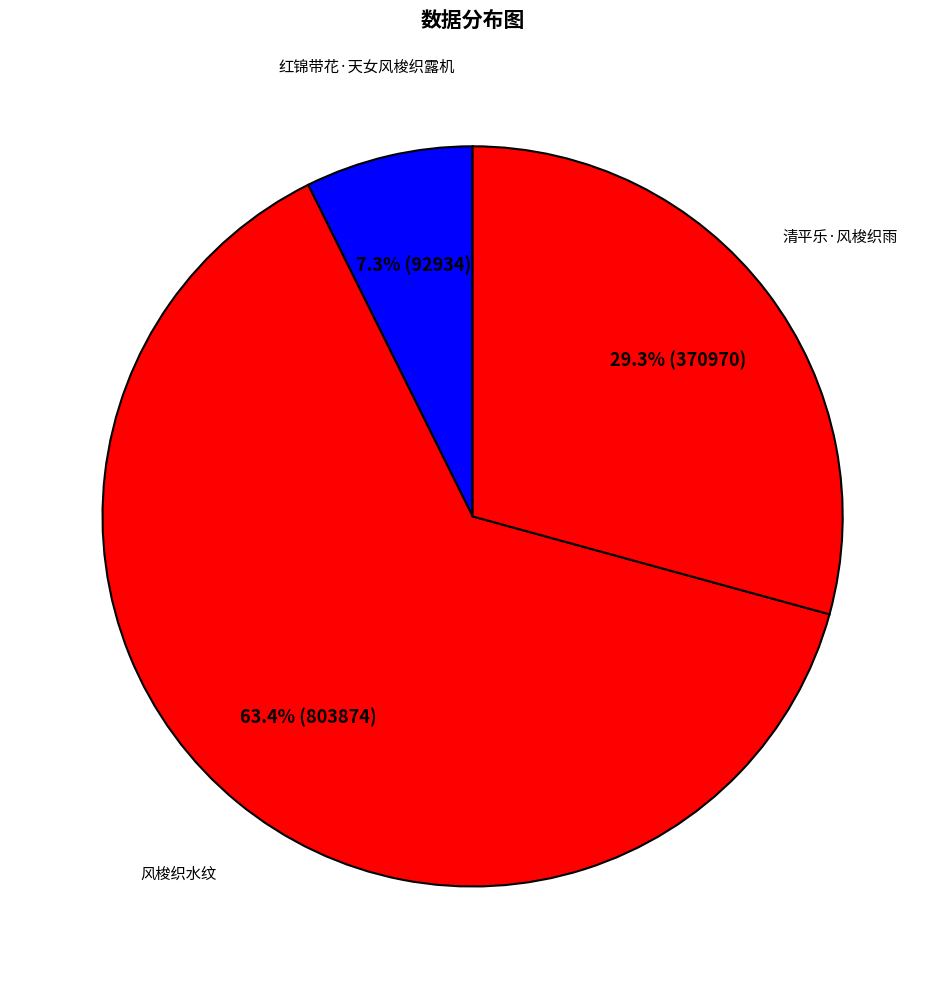

To the nearest percent, what is the difference between the largest and smallest slice percentages?

56%